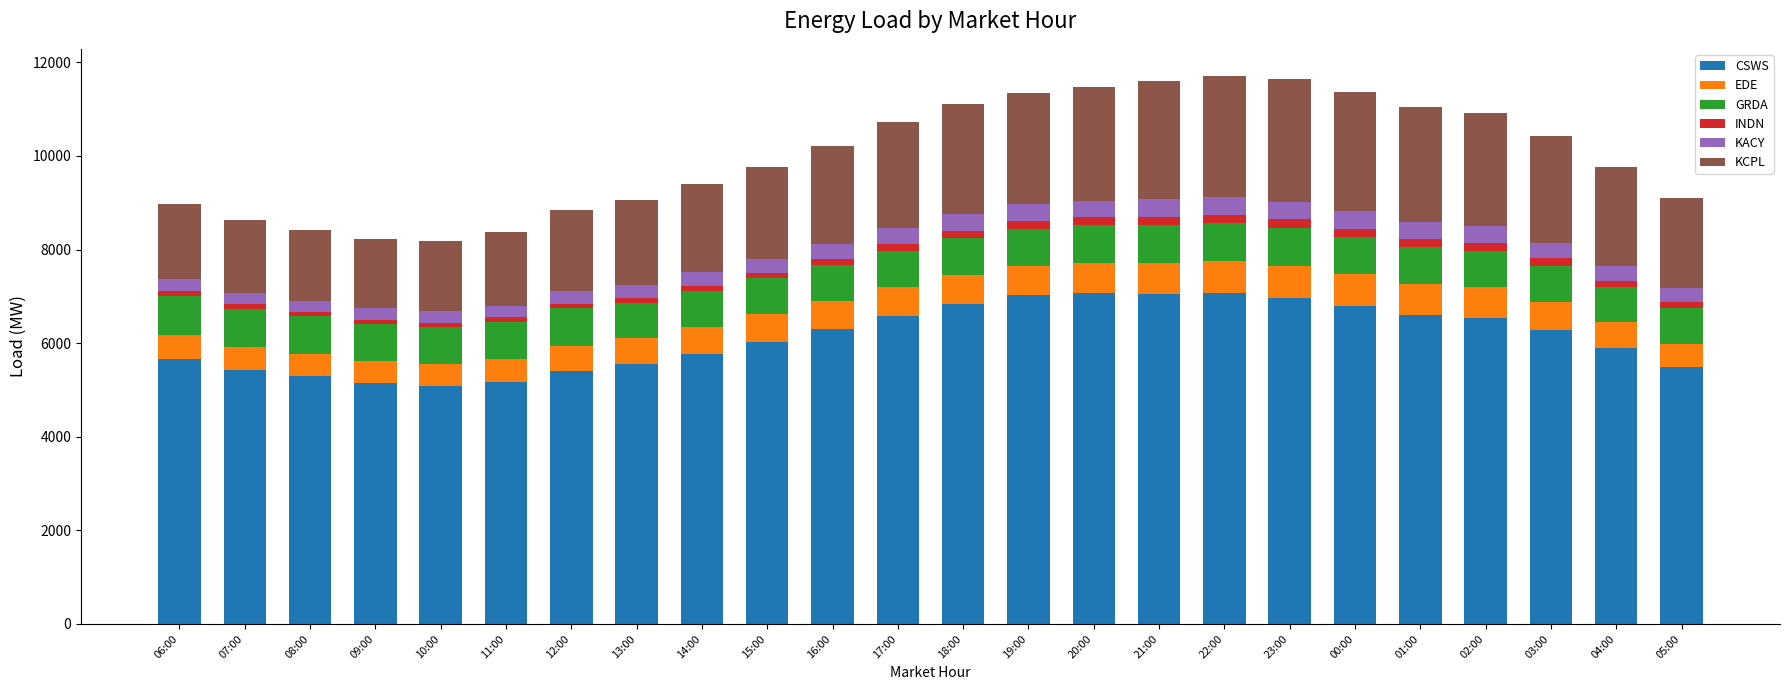

The CSWS series shows 7299.0 at 08:00. True or false?

False